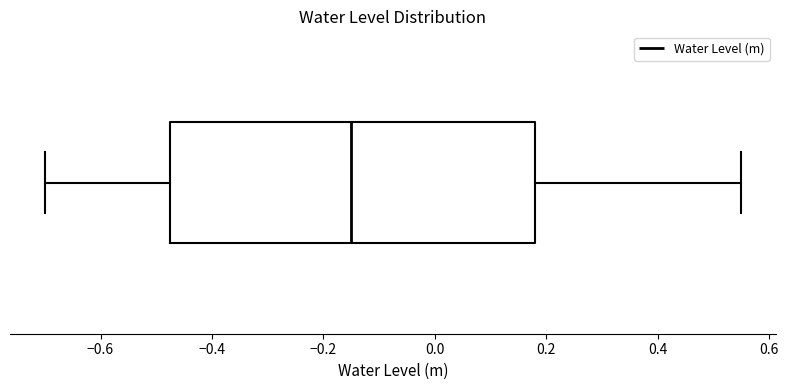

Read this box plot against the x-axis: the position of the median line, the range covered by the box, and the ends of both whiskers. The values are not printed on the chart, so give them approximately, as read against the axis.

median -0.14, box -0.48 to 0.18, whiskers -0.70 to 0.56